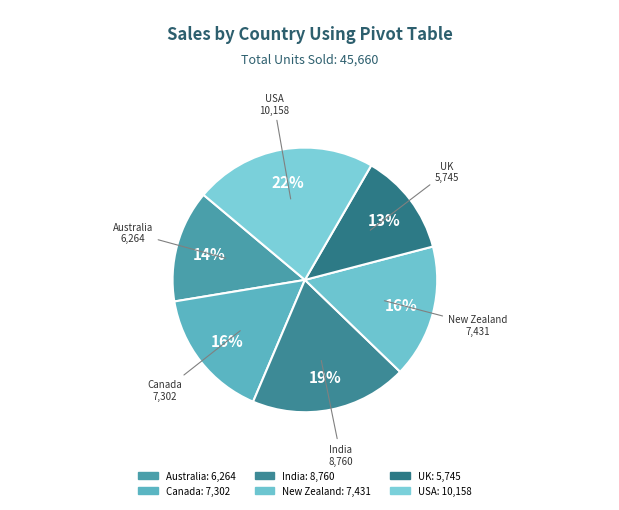

True or false: USA accounts for 22% of the total.

True